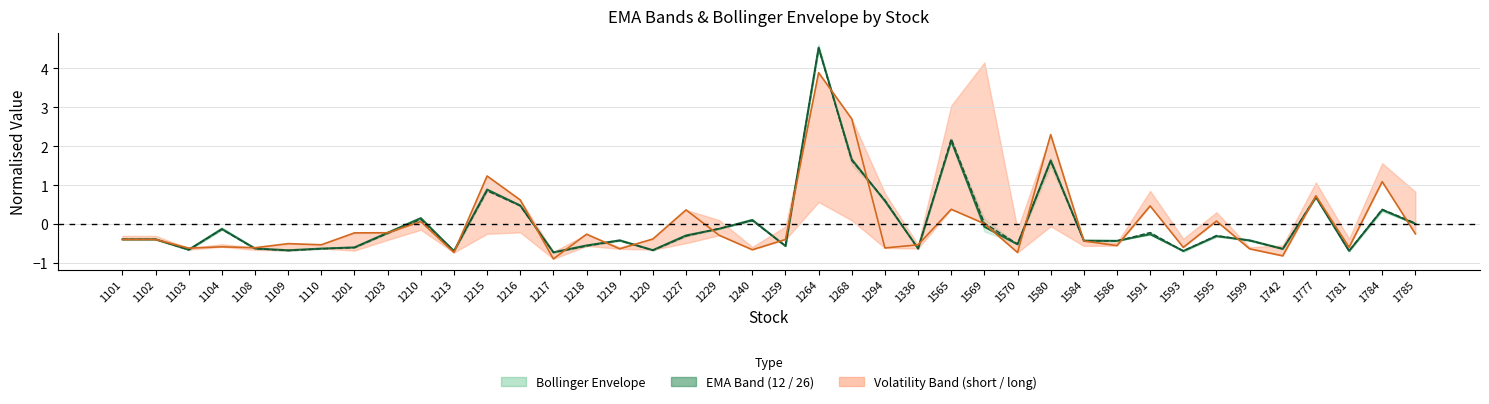

What is the greatest value displayed?

4.5